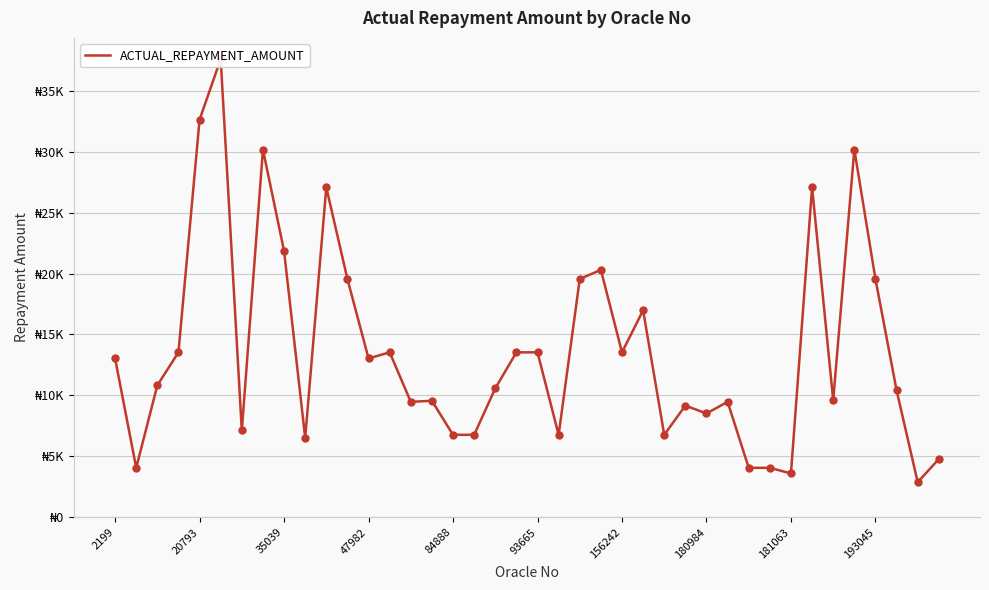

Between 23 and 181063, which is larger?

181063